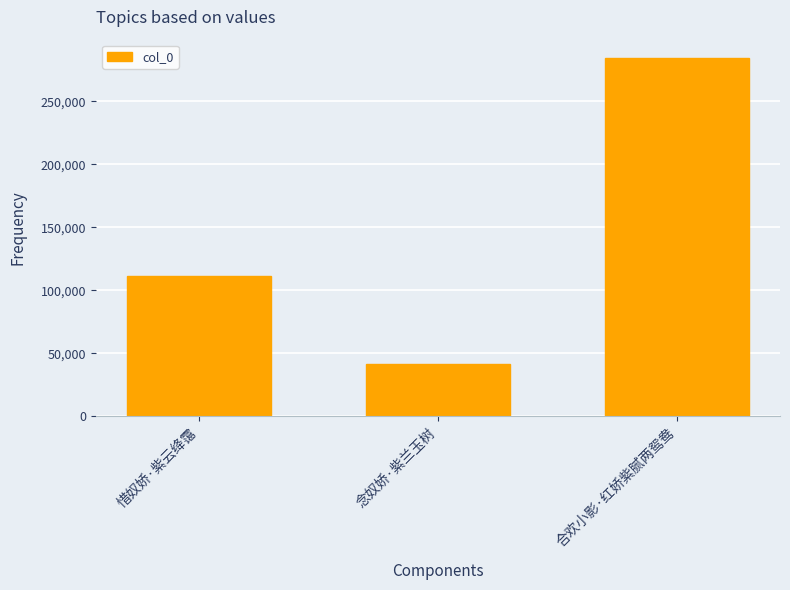

At which category does the chart reach its minimum across all series?

念奴娇·紫兰玉树